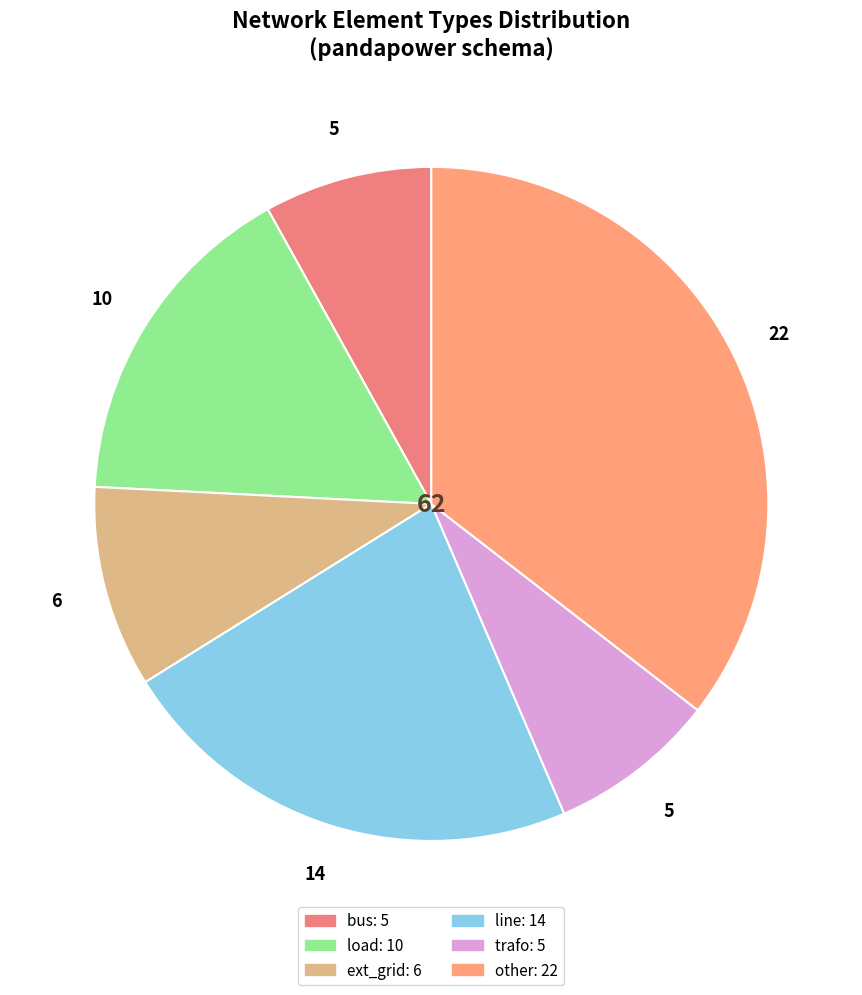

Which category has the smallest portion of the pie?

bus